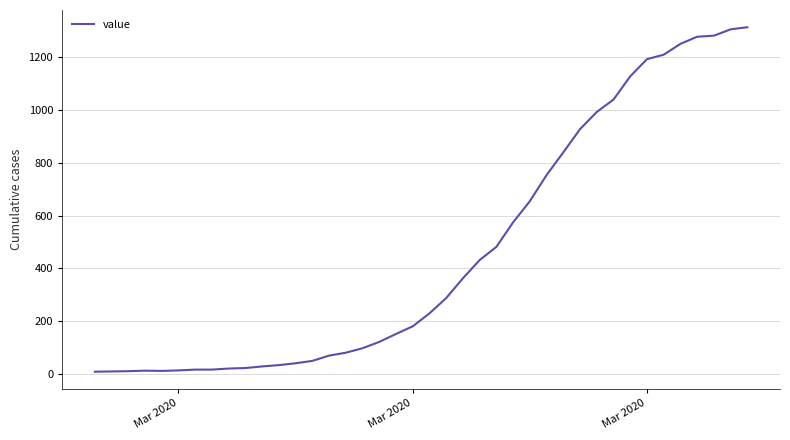

What is the greatest value displayed?

1314